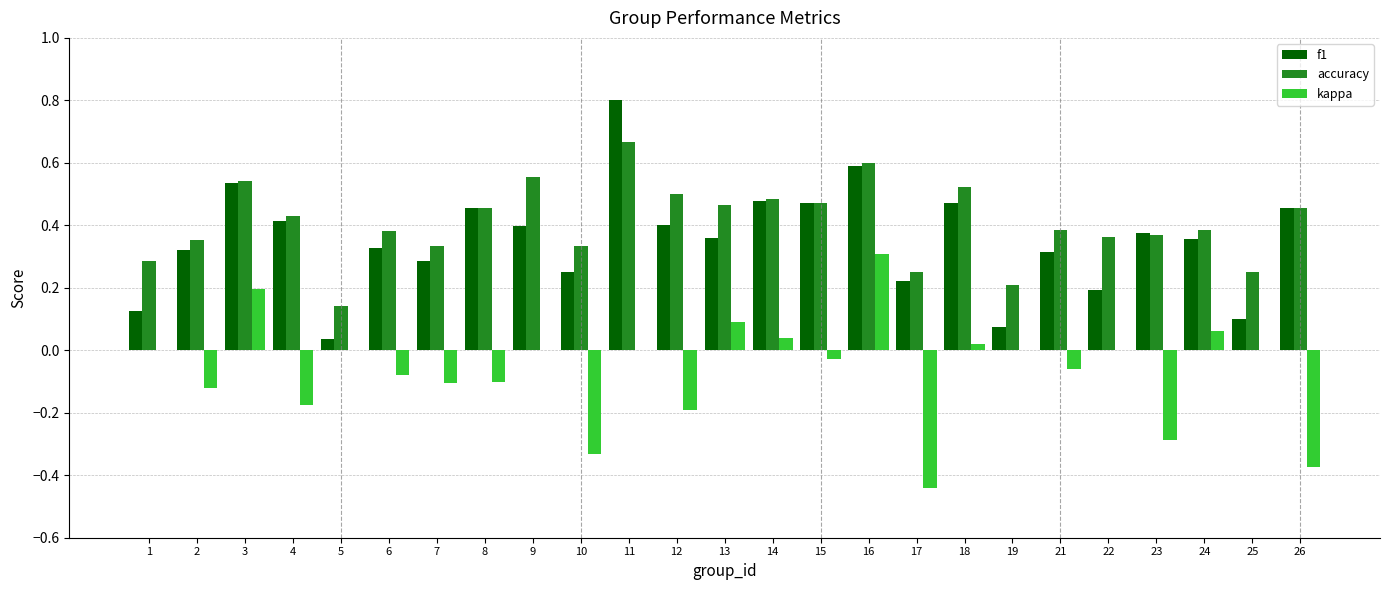

What is the maximum value for f1?

0.8